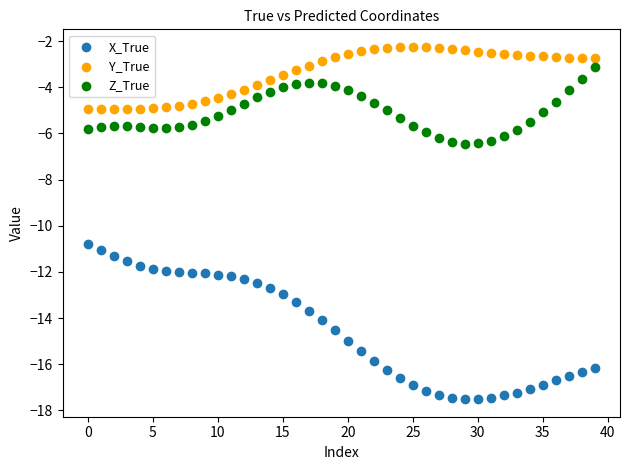

Across all series, what Y value is closest to -9?

-10.8